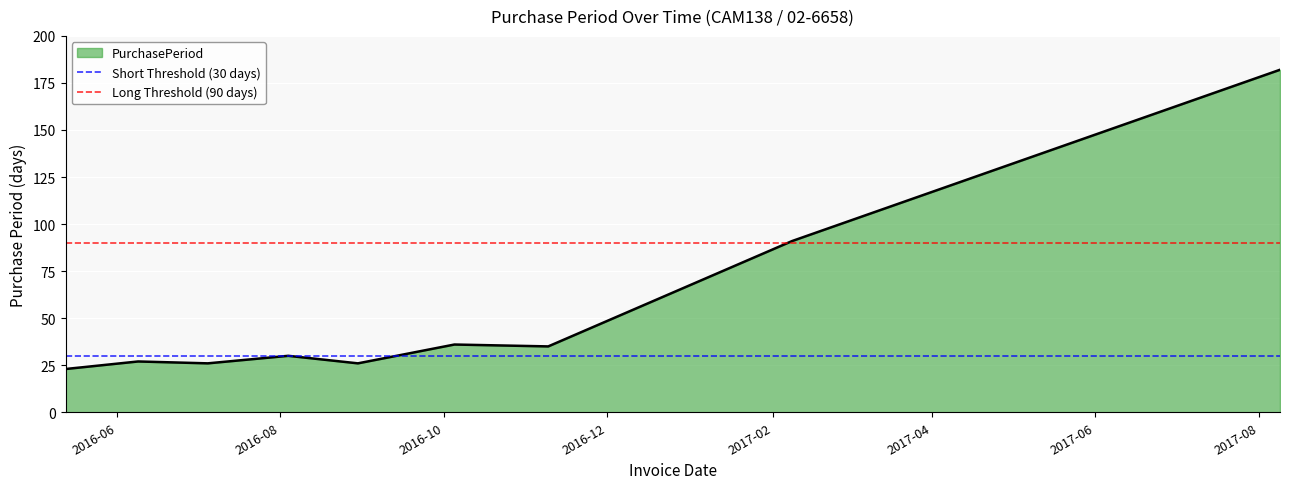

What is the difference between the highest and lowest values at 2016-06?

60